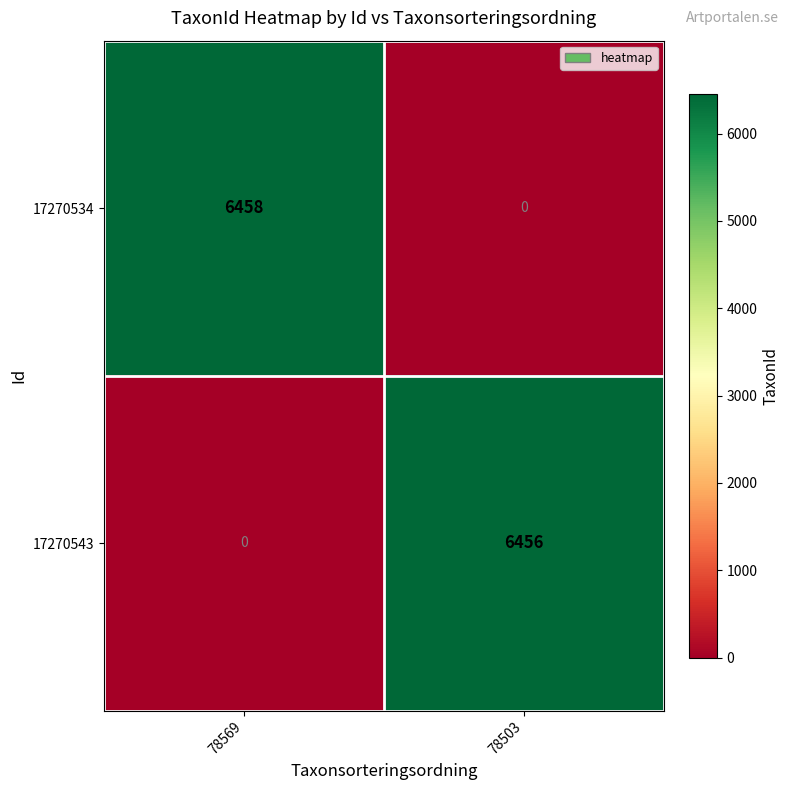

What value does the 17270534 series have at 78569, to the nearest 50?

6450